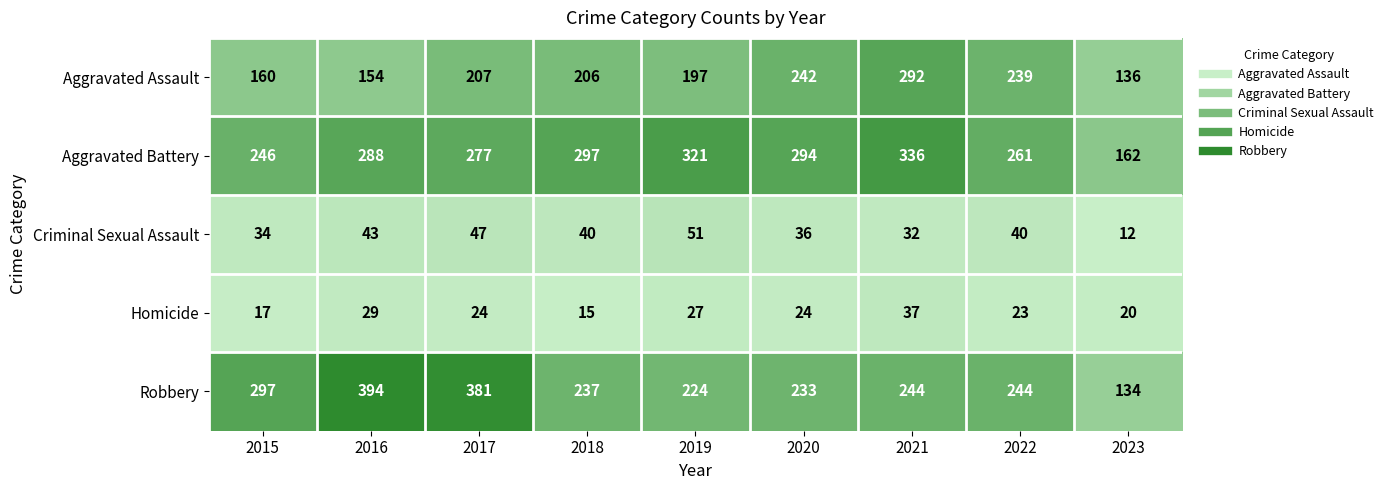

Which series changed the most between 2015 and 2022?

Aggravated Assault